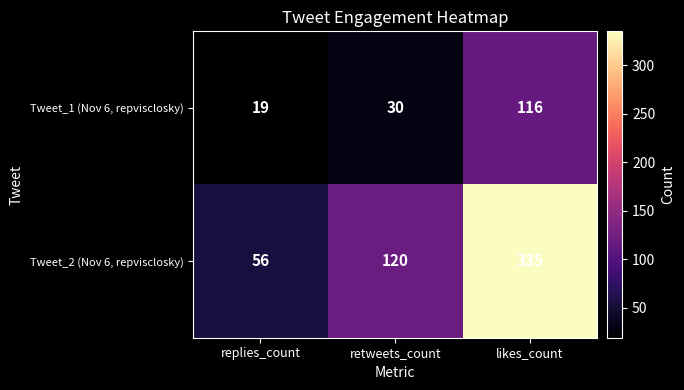

Which series changed the most between replies_count and likes_count?

Tweet_2 (Nov 6, repvisclosky)